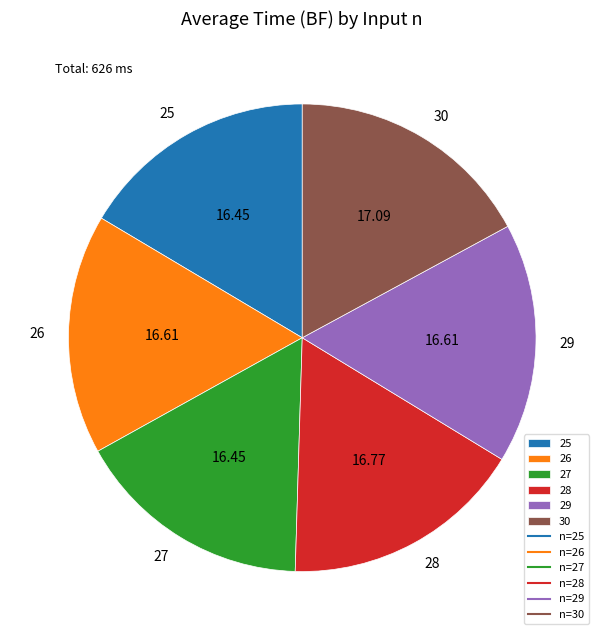

Is the sum of 25 and 29 greater than half?

No